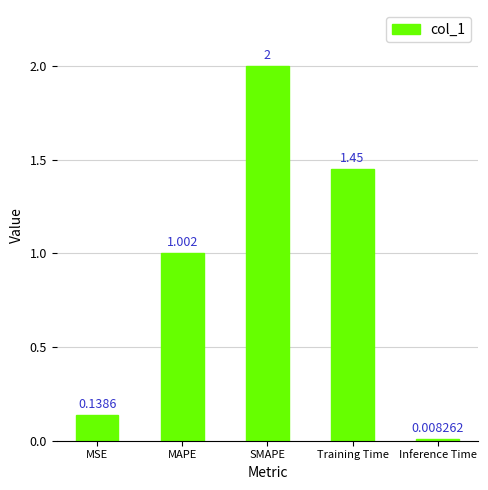

Between Inference Time and SMAPE, which is larger?

SMAPE